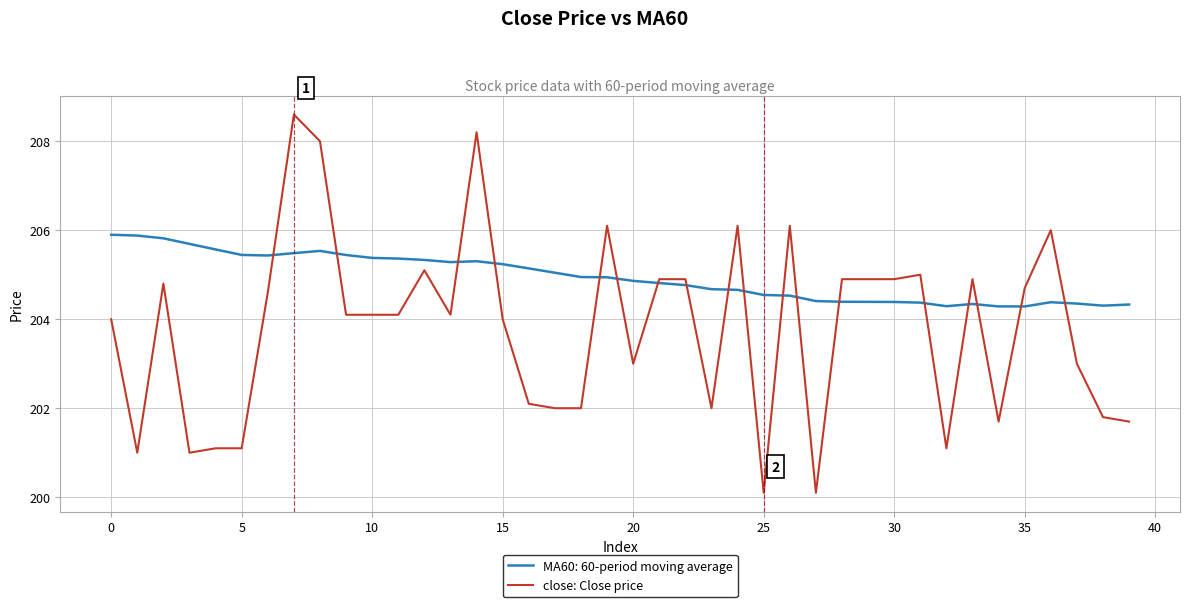

What is the lowest value of the MA60: 60-period moving average series?

204.3